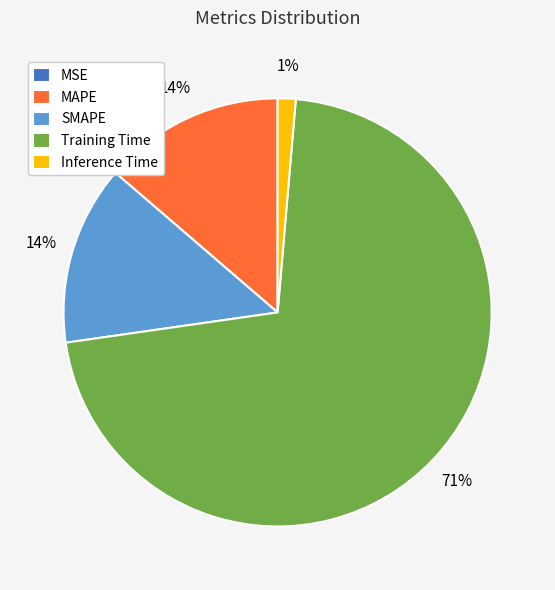

The Training Time slice represents 71% of the pie. True or false?

True